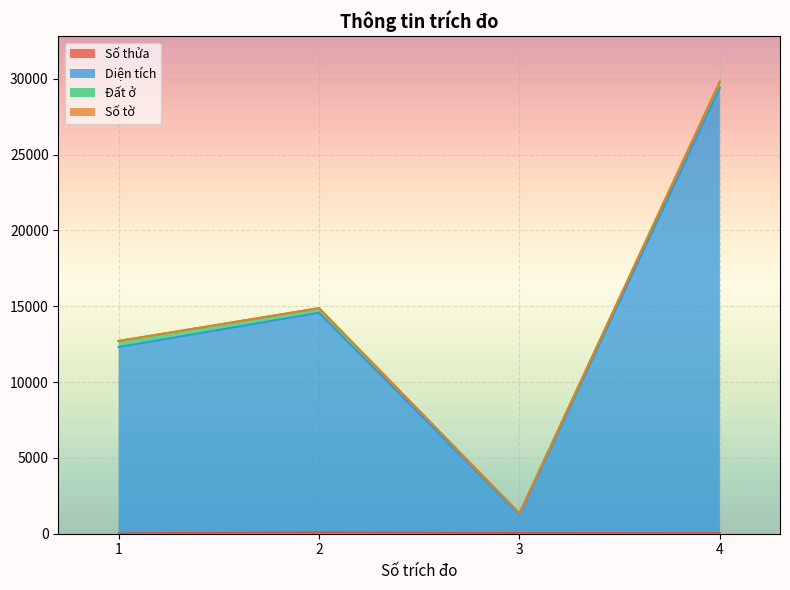

At which category is the sum across all series the highest?

4